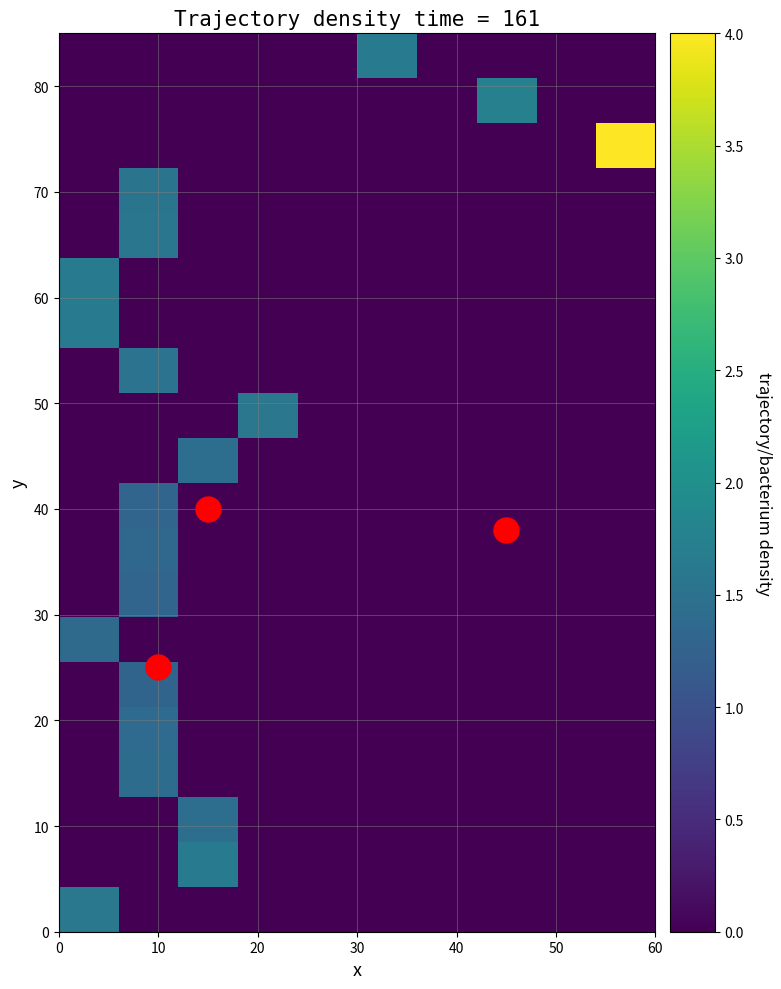

How many series are shown in this chart?

20